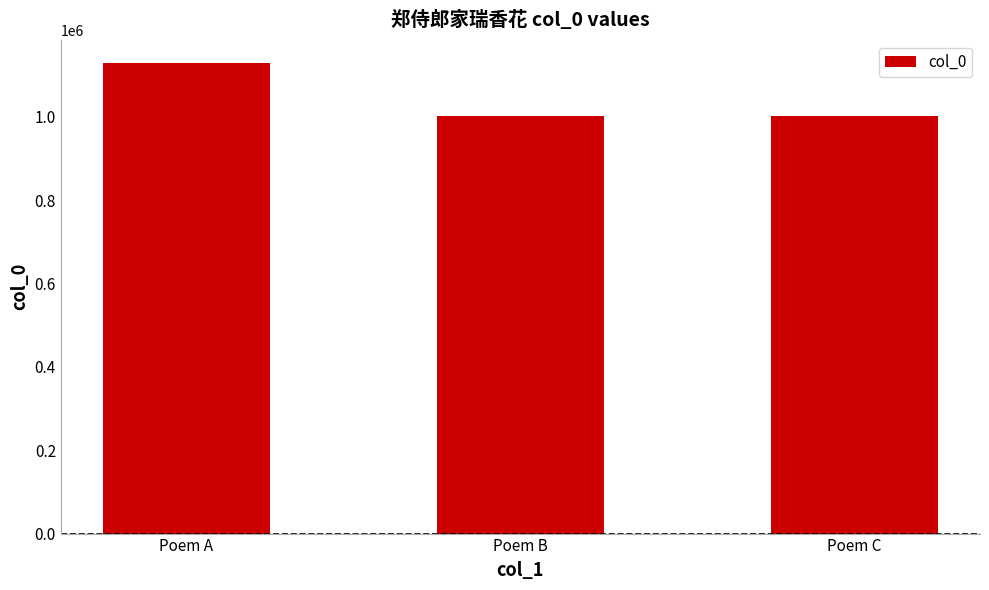

What is the difference between the maximum and minimum values?

126983